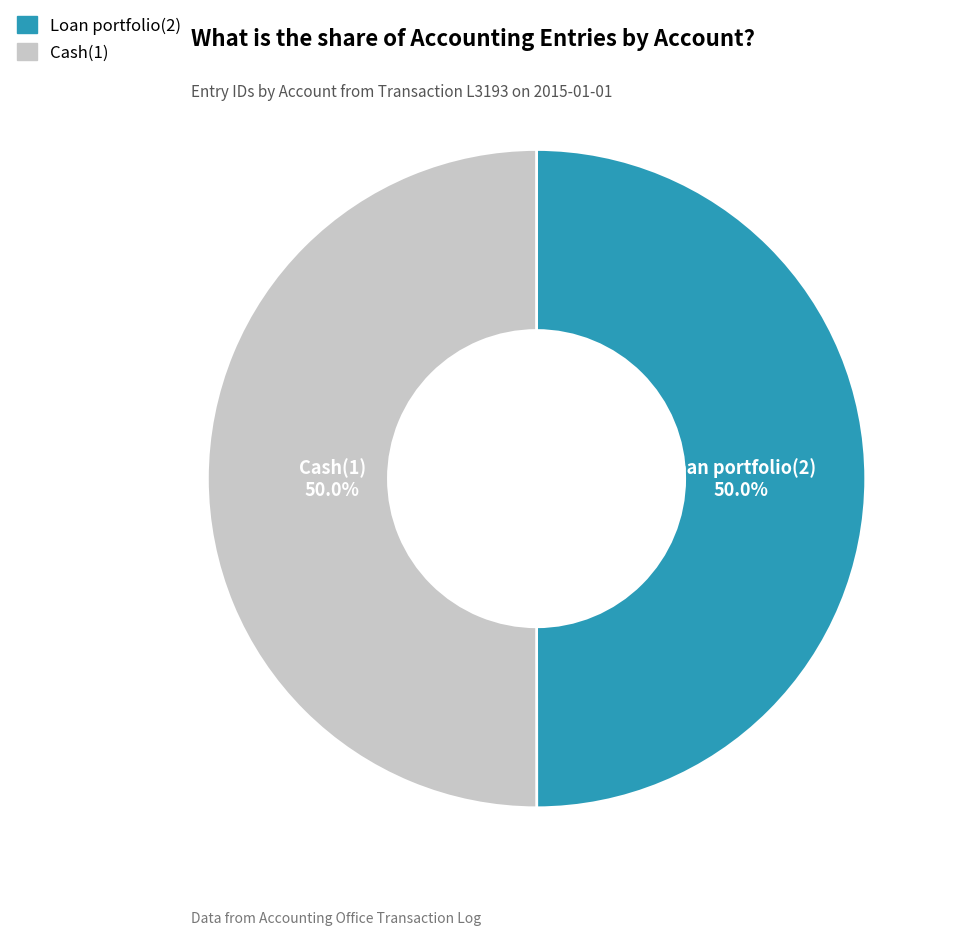

What is the total percentage of Cash(1) and Loan portfolio(2)?

100.0%